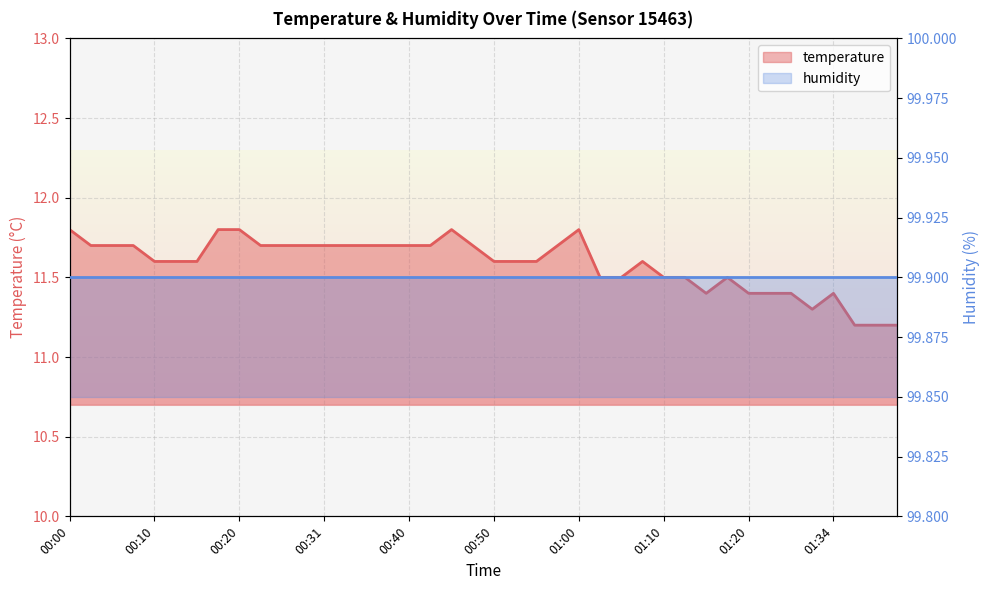

True or false: the data shows 6.4 at 00:13.

False